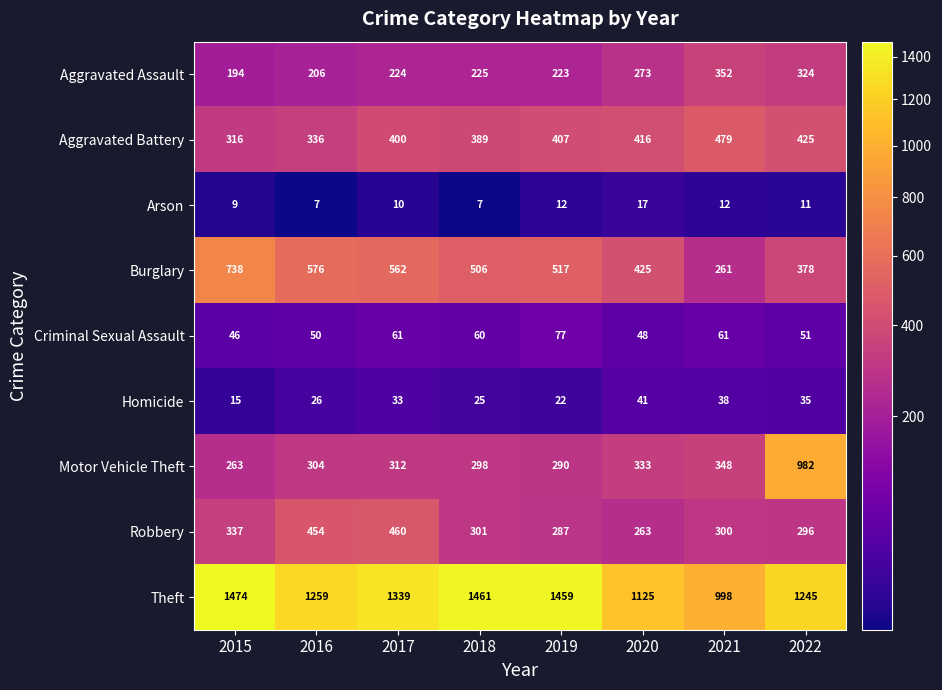

What is the minimum value shown in the chart?

7